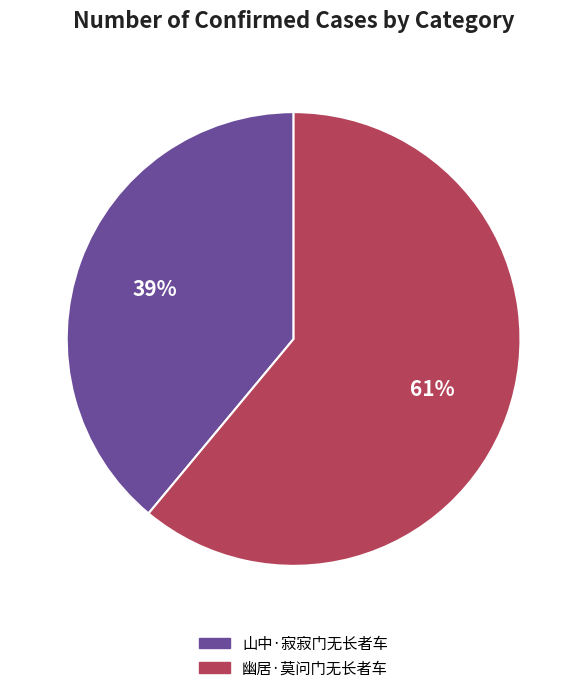

Count the number of slices in the pie.

2